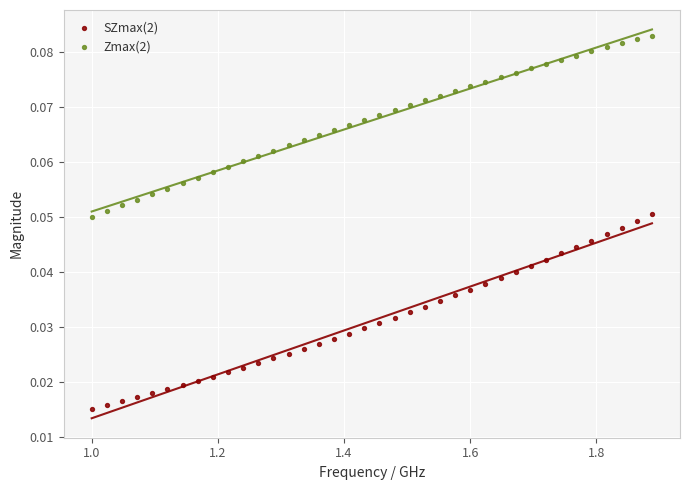

Which series has the widest spread of Y values?

SZmax(2)